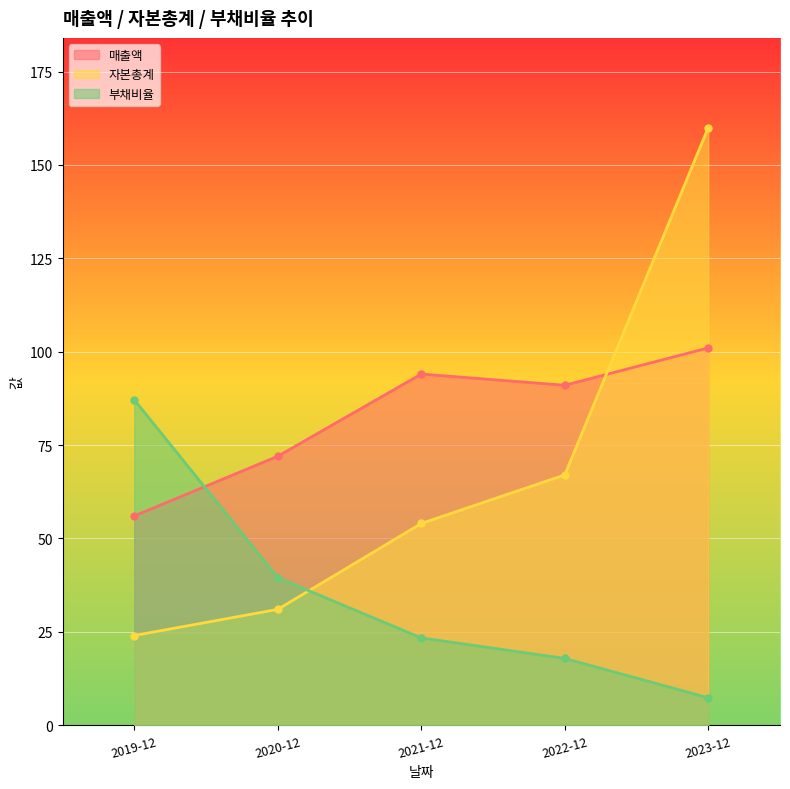

Between which two adjacent categories do 자본총계 and 부채비율 first intersect?

2020-12 and 2021-12